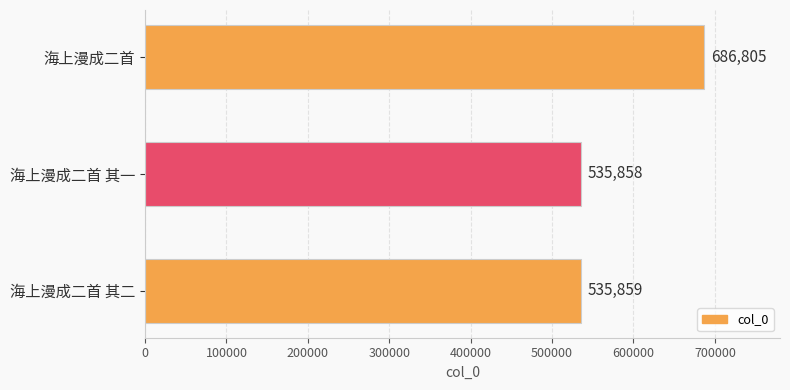

True or false: the data shows 686805 at 海上漫成二首.

True